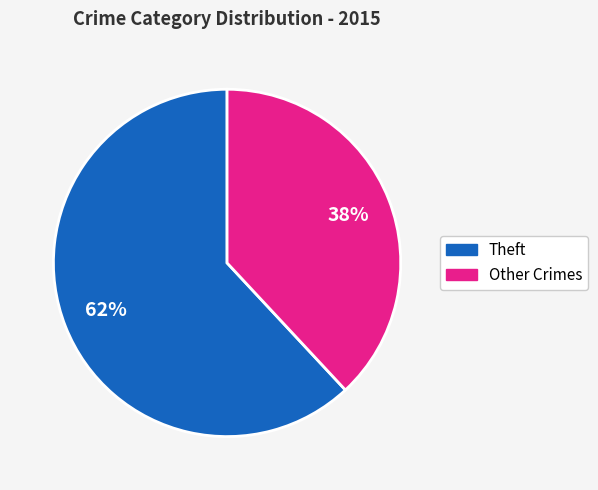

Is there a majority slice in this chart?

Yes